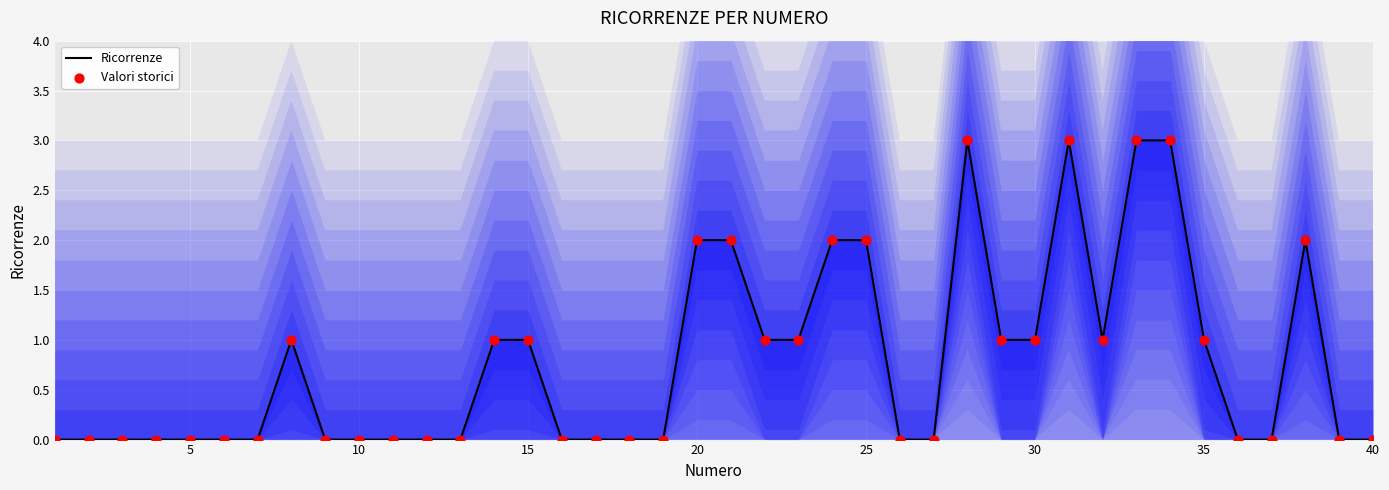

Which series reaches the minimum Y coordinate?

Ricorrenze